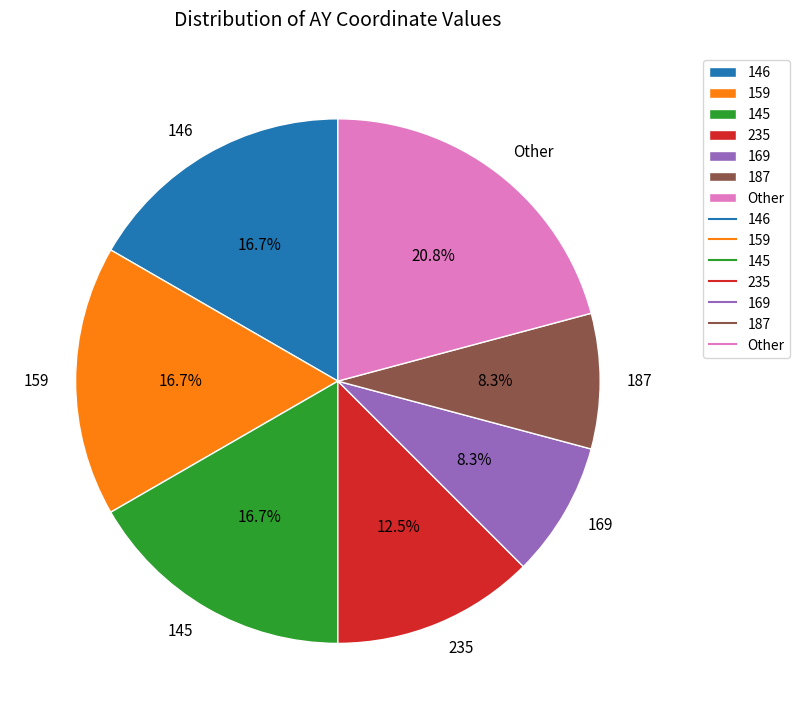

Between 145 and 169, which is larger?

145